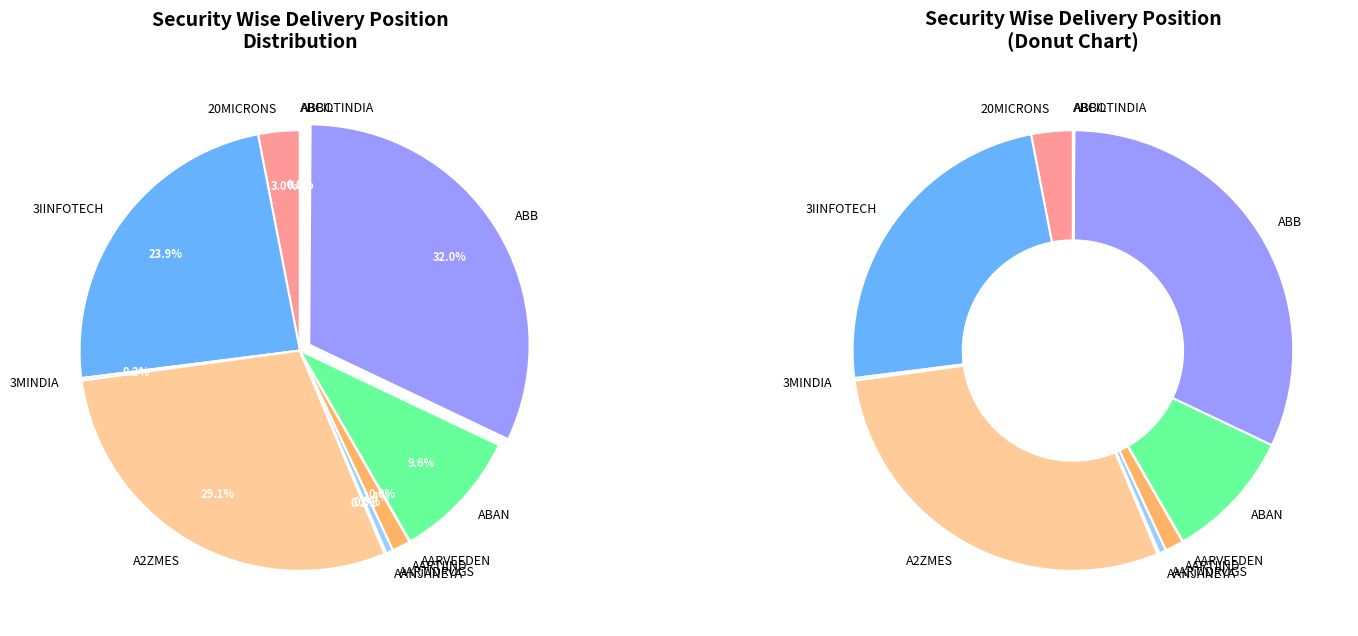

How many slices are in this pie chart?

12